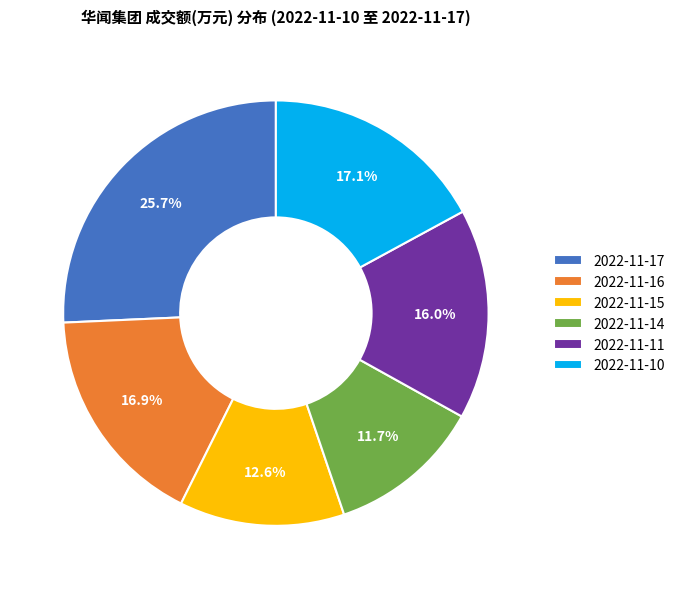

Is it true that 2022-11-15 is 5% of the pie?

False